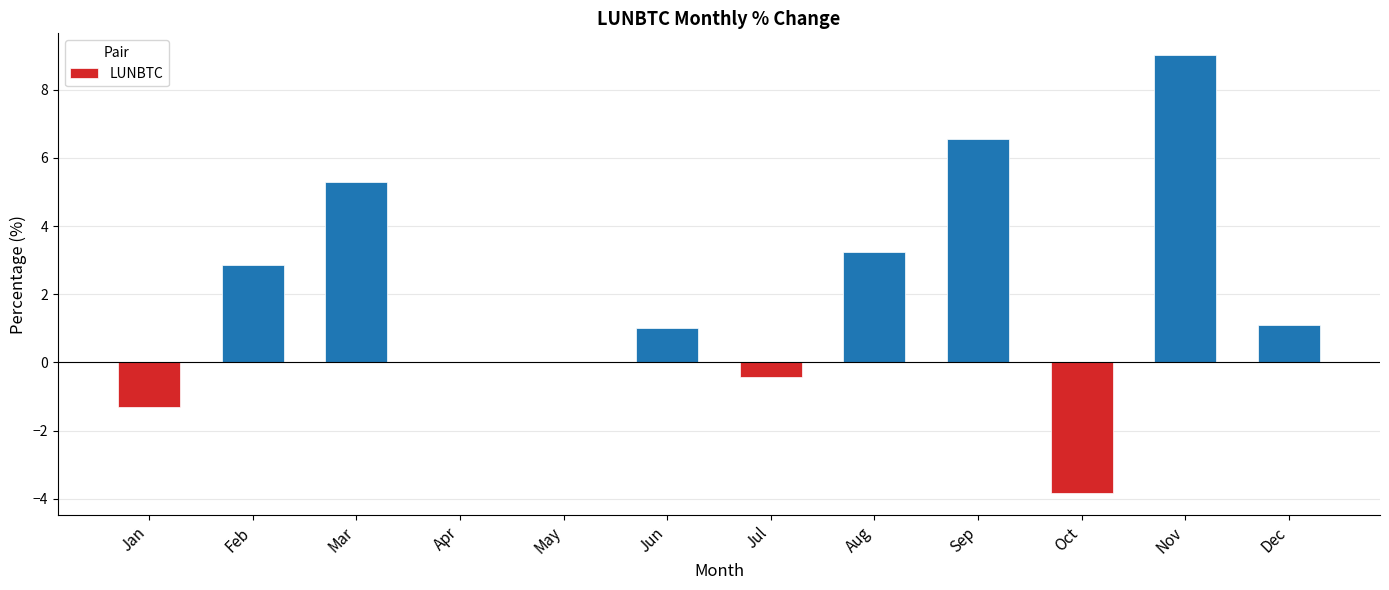

What is the difference between the values at Feb and Jul?

3.3